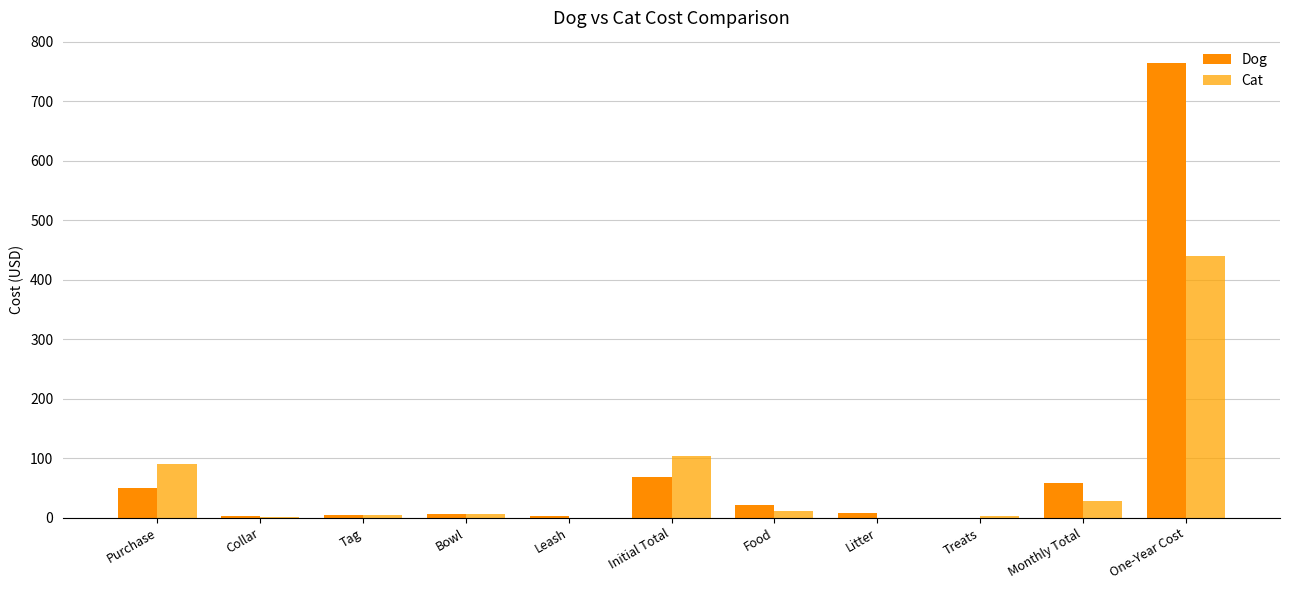

How many groups of bars are there?

11